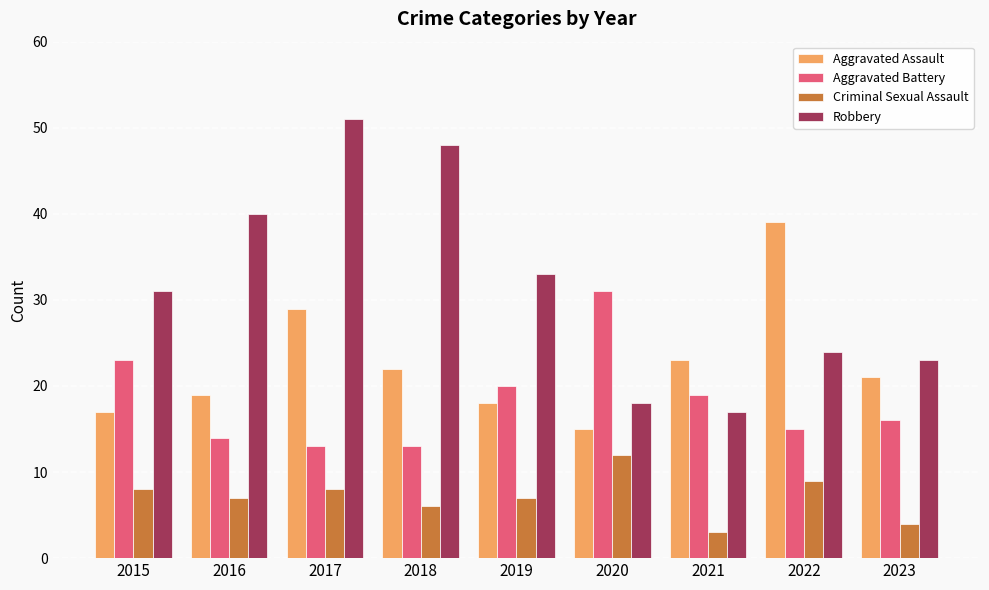

At which category is the sum across all series the highest?

2017